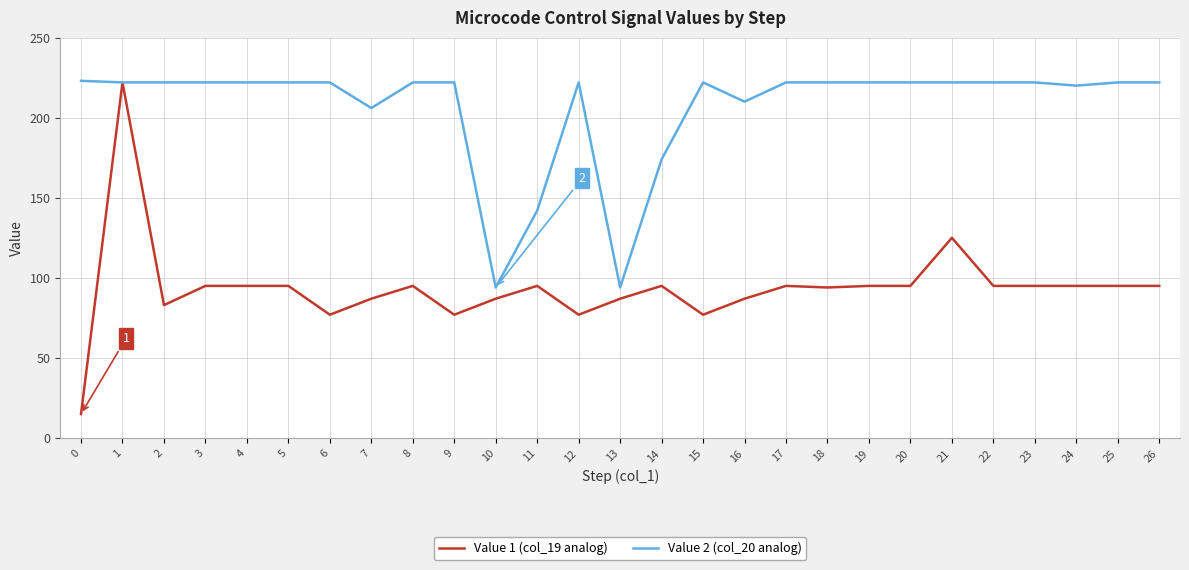

The Value 1 (col_19 analog) series shows 131 at 19. True or false?

False